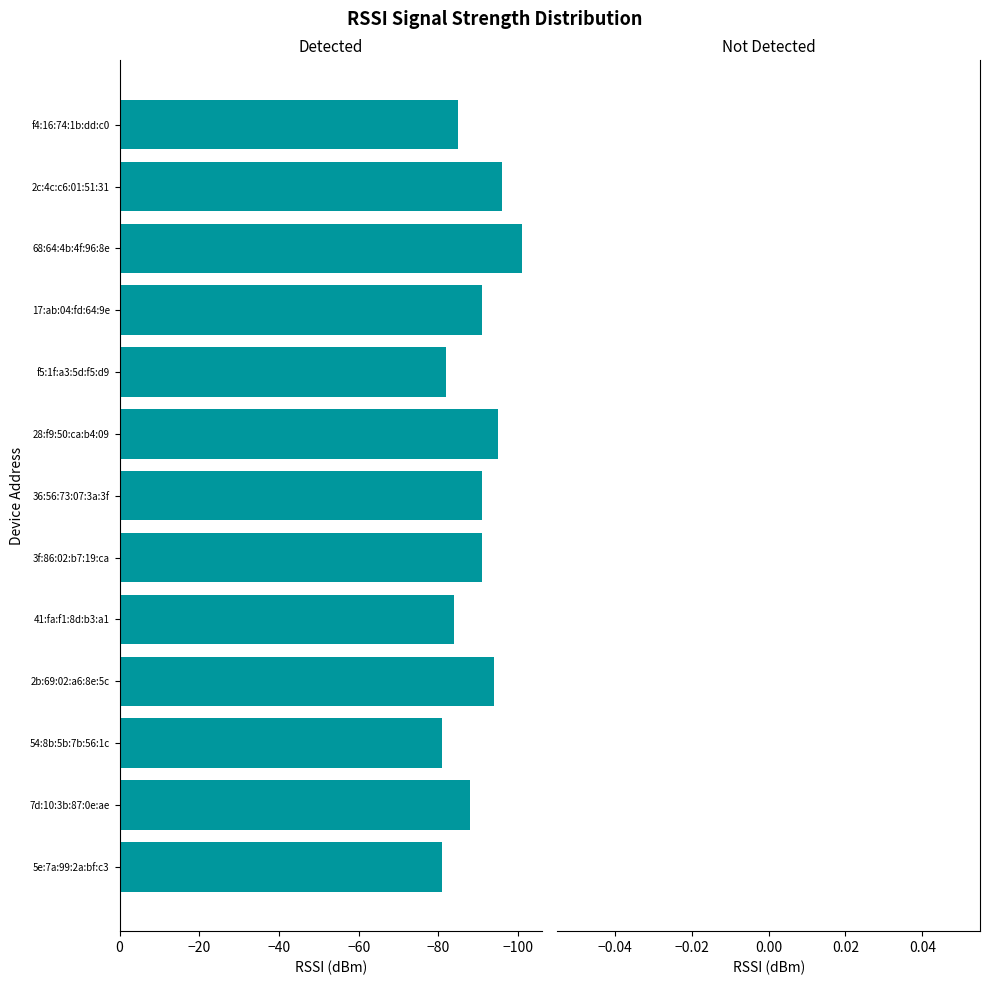

What is the difference between the maximum and minimum values?

20